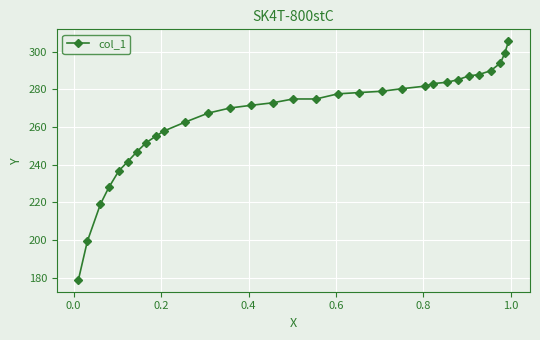

How many values are below 274?

15